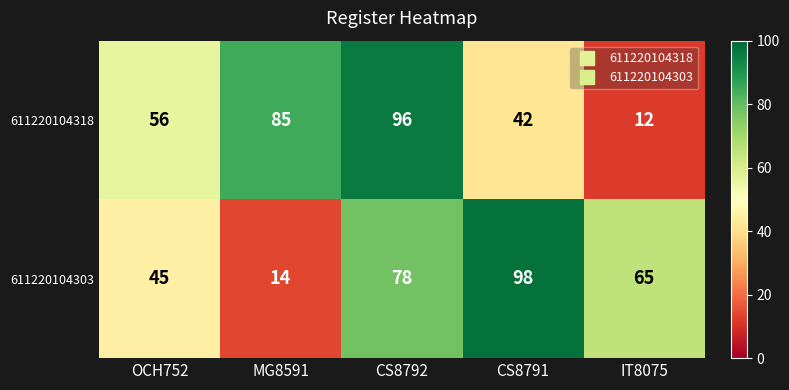

At which label is 611220104318 closest to 54?

OCH752